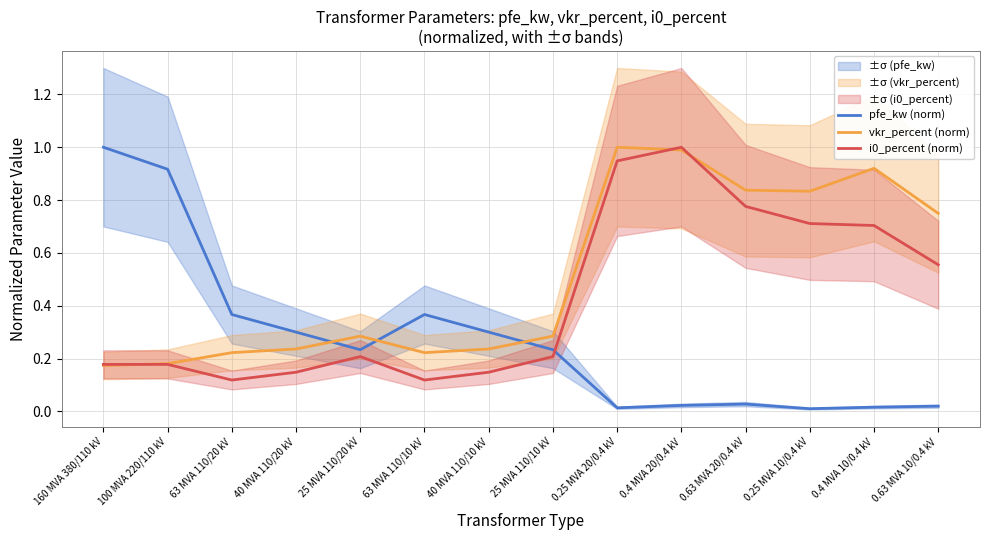

How many distinct data groups are displayed?

3